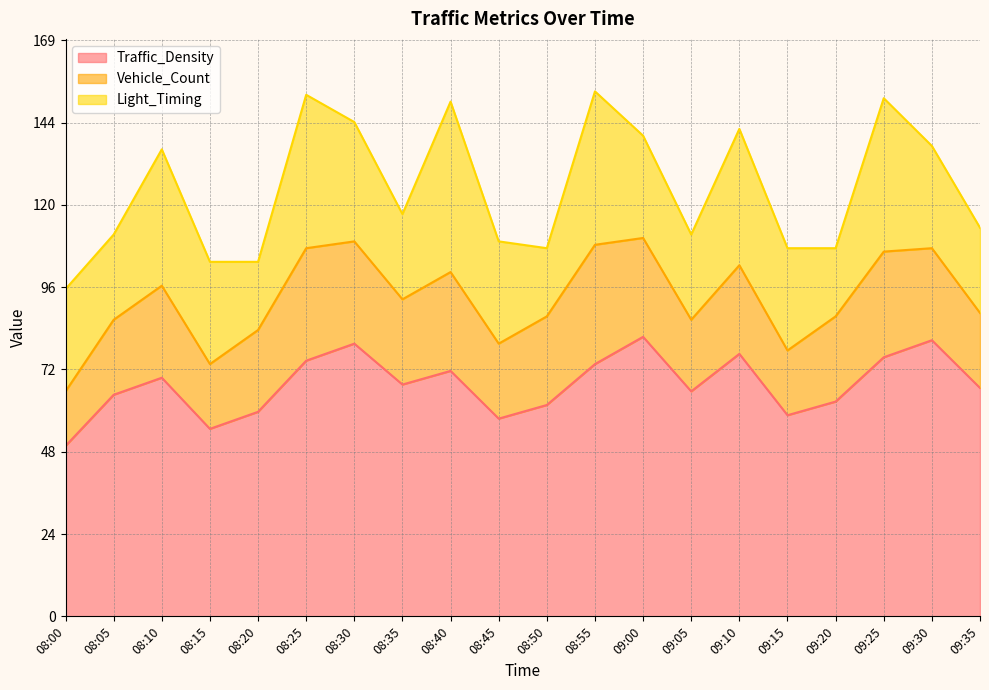

Reading left to right, transcribe all the data shown in this chart.

Traffic_Density: 50	65	70	55	60	75	80	68	72	58	62	74	82	66	77	59	63	76	81	67
Vehicle_Count: 16	22	27	19	24	33	30	25	29	22	26	35	29	21	26	19	25	31	27	22
Light_Timing: 30	25	40	30	20	45	35	25	50	30	20	45	30	25	40	30	20	45	30	25